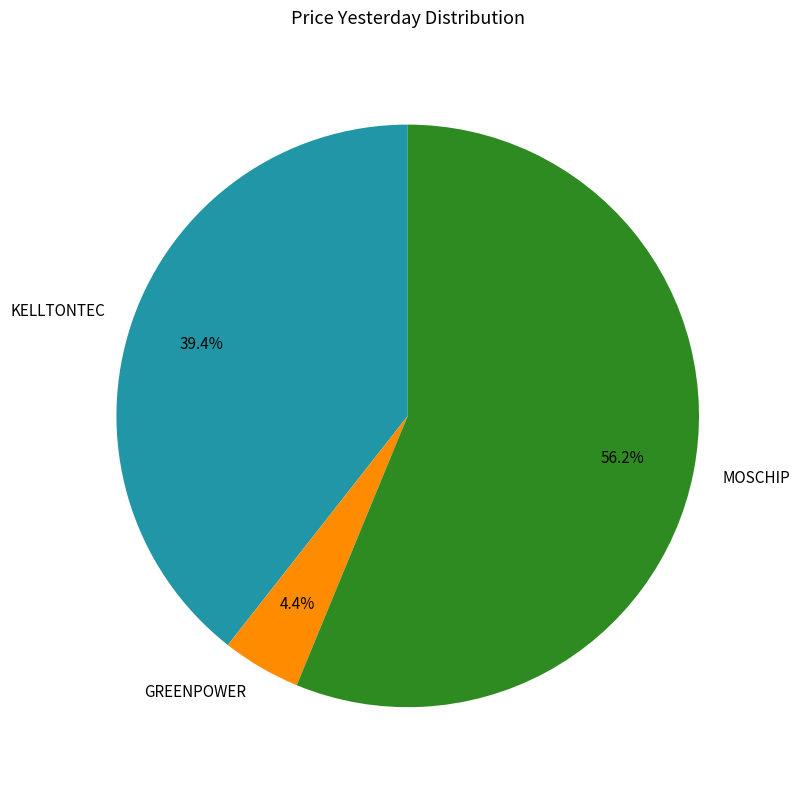

To the nearest percent, what is the combined percentage of KELLTONTEC and MOSCHIP?

96%